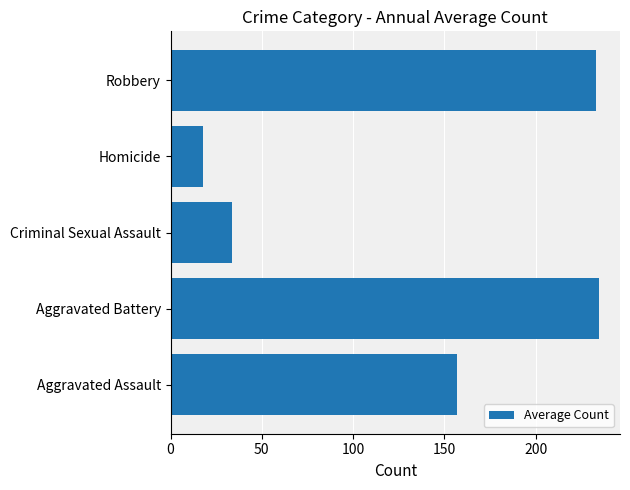

What is the difference between the maximum and minimum values?

216.5